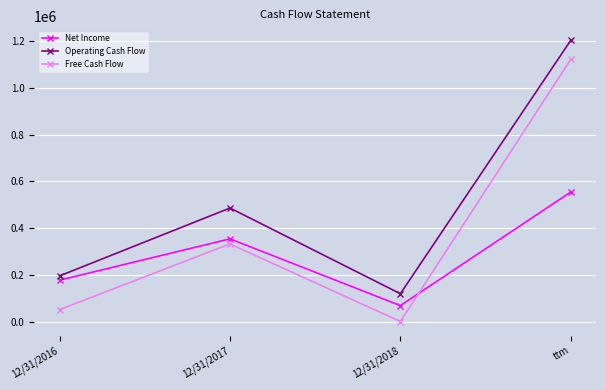

True or false: Free Cash Flow has more than 2 interior local peaks.

False